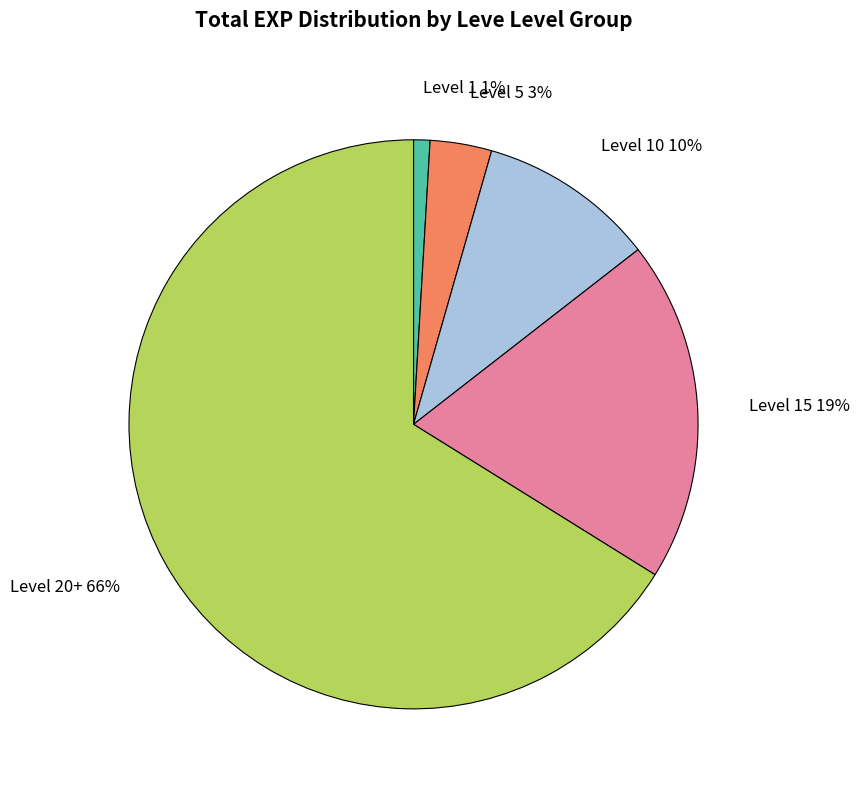

Count the number of slices in the pie.

5